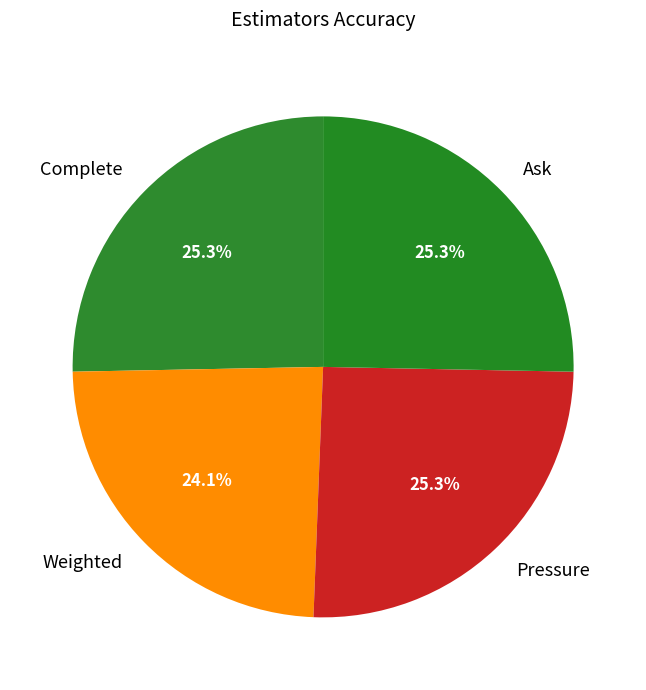

What is the ratio of the value at Complete to the value at Pressure?

1.0